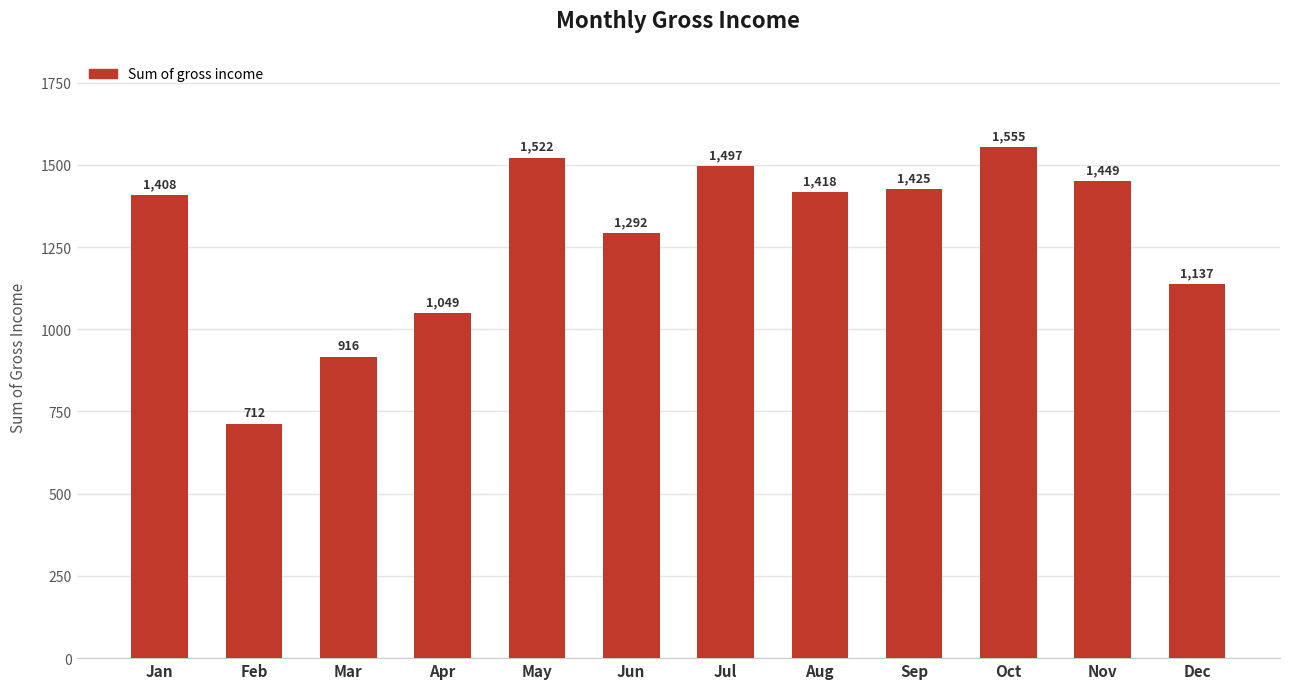

Where does the data first go above 1417?

May